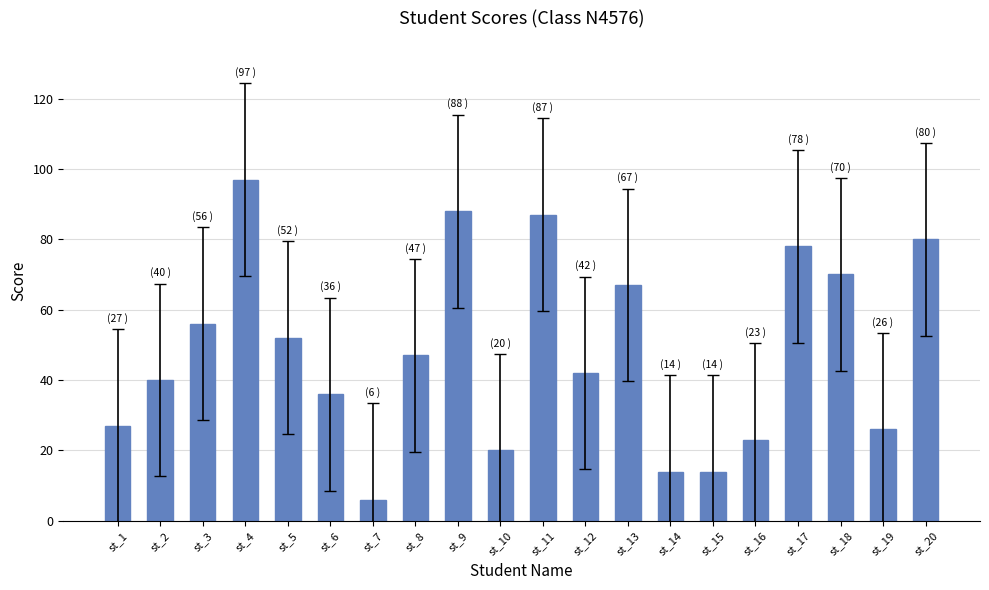

Which category has the highest value across all series?

st_4